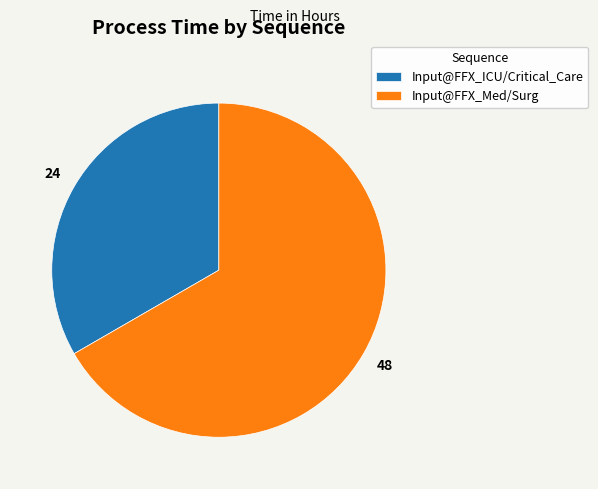

Does Input@FFX_ICU/Critical_Care account for over 50% of the chart?

No